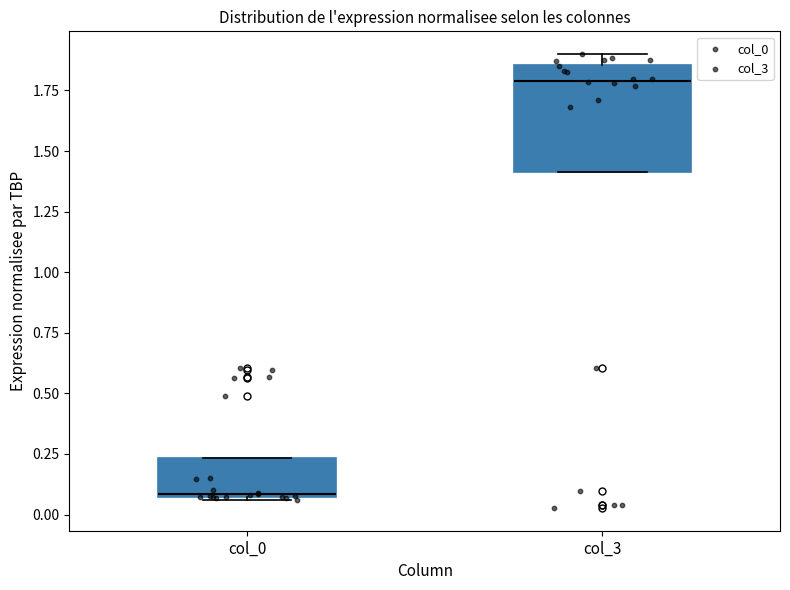

Which box is the tallest, from its lower edge to its upper edge?

col_3